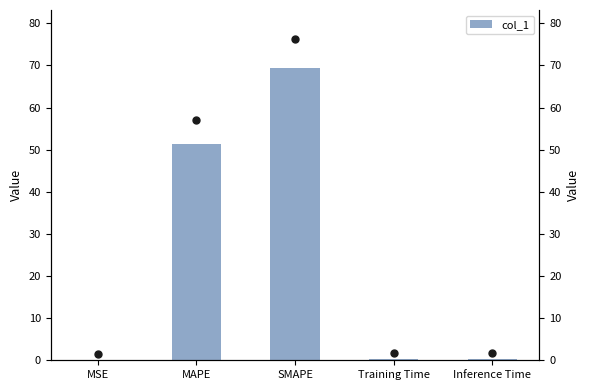

Rank the categories by value from lowest to highest.

MSE, Training Time, Inference Time, MAPE, SMAPE